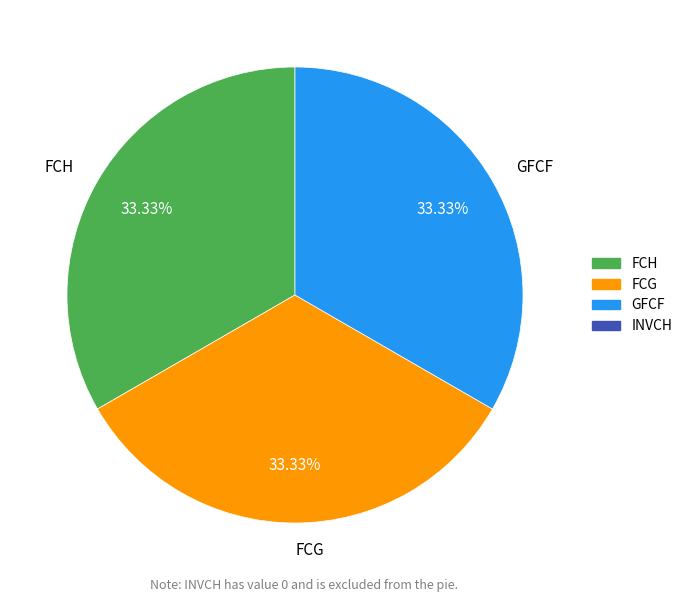

What percentage is the GFCF slice, to the nearest percent?

33%